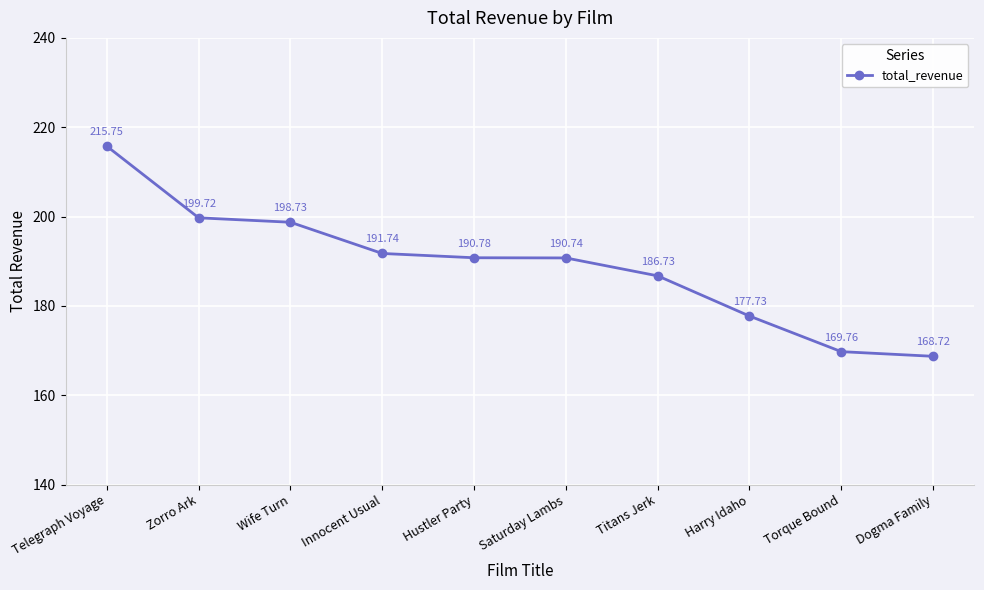

True or false: the data shows 190.8 at Hustler Party.

True